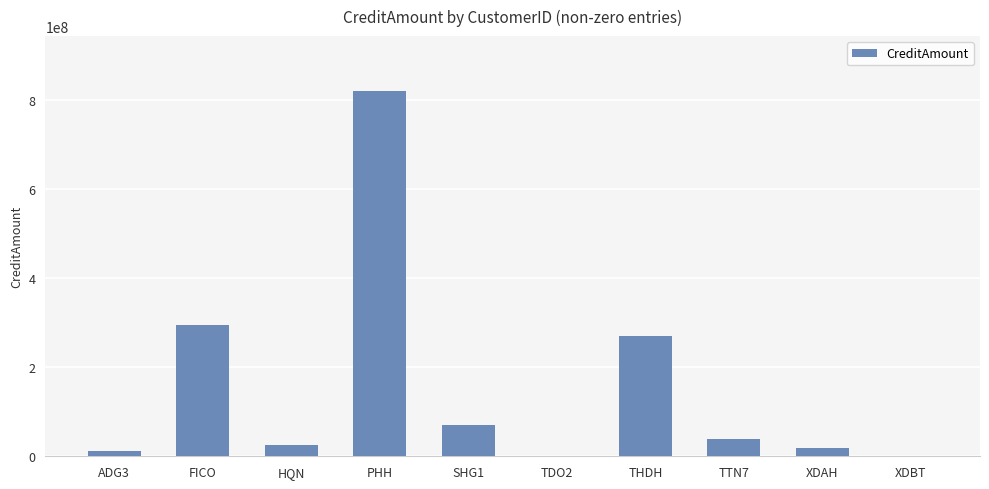

What is the greatest value displayed?

820800000